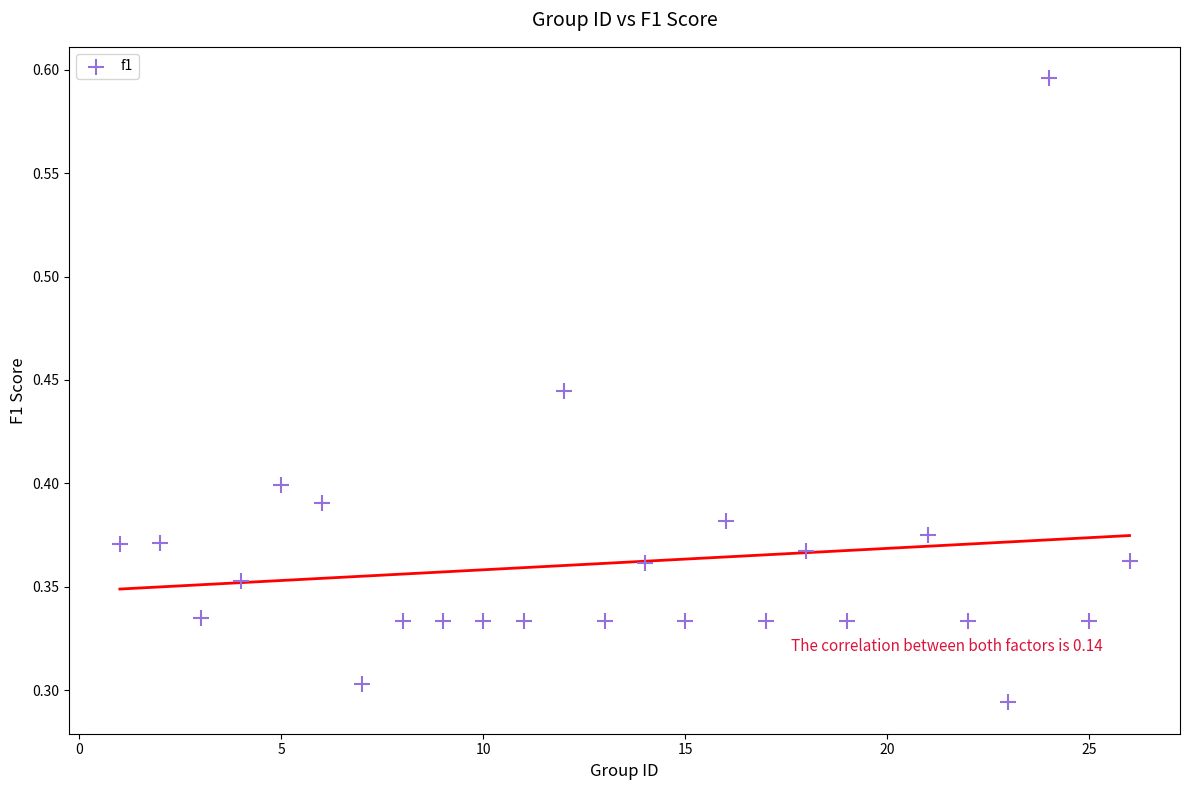

What is the range of X values (max minus min)?

25.0